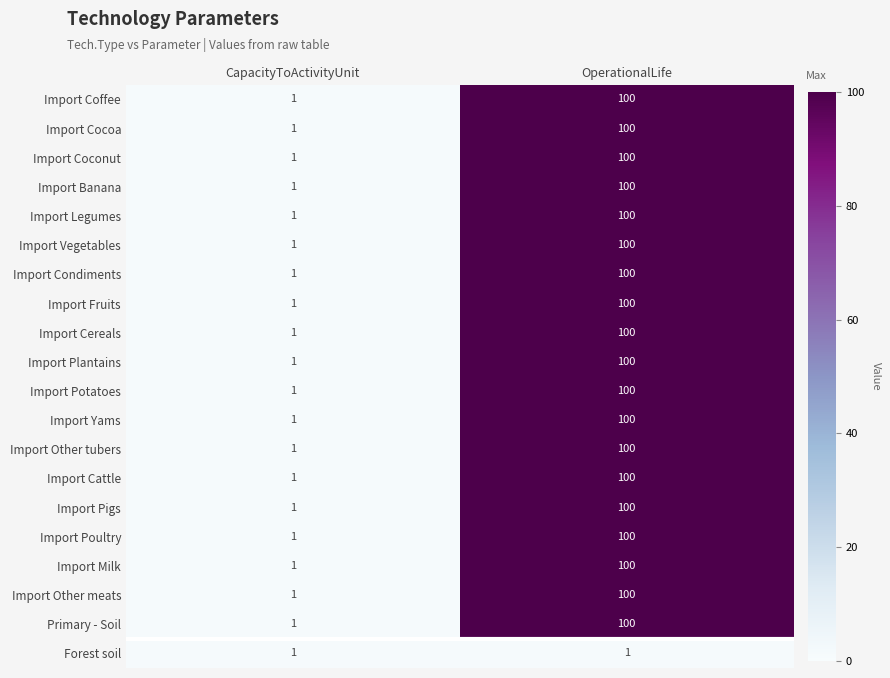

Is it true that Import Cereals equals 2 at CapacityToActivityUnit?

False